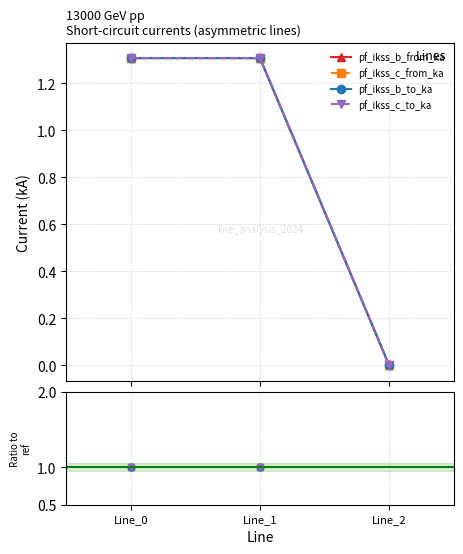

The pf_ikss_c_to_ka series shows 0.0 at Line_2. True or false?

True